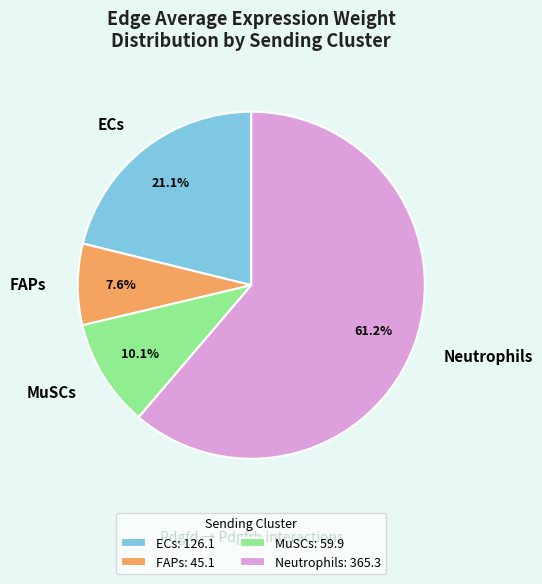

To the nearest percent, what is the difference between the largest and smallest slice percentages?

54%